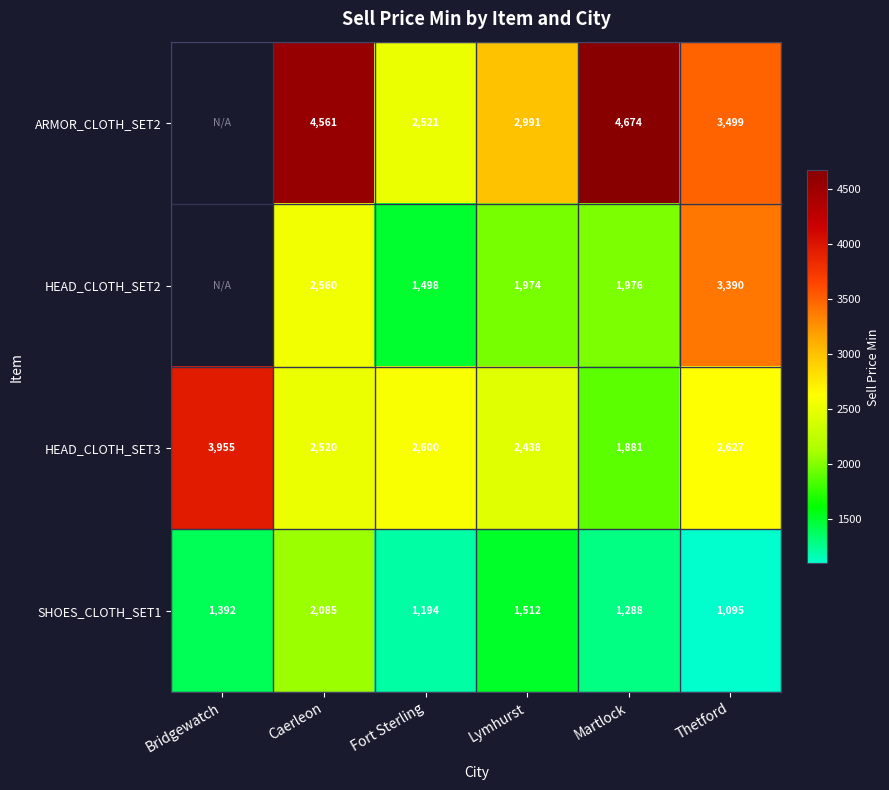

What is the difference between the maximum and minimum values in the HEAD_CLOTH_SET3 series?

2074